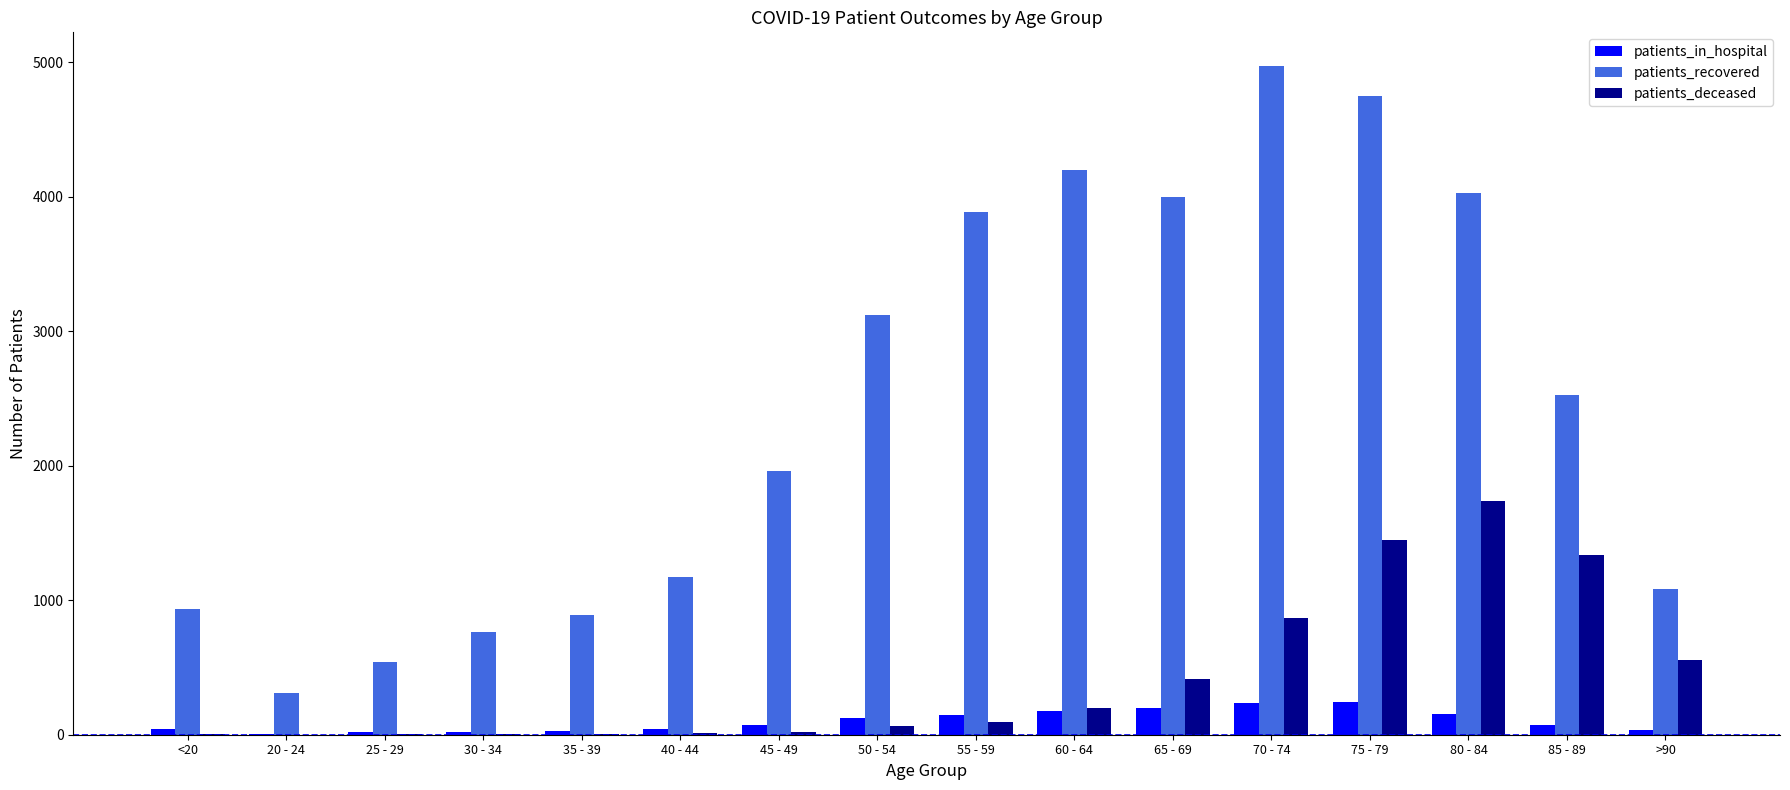

Between 45 - 49 and 60 - 64, which series saw the biggest shift?

patients_recovered